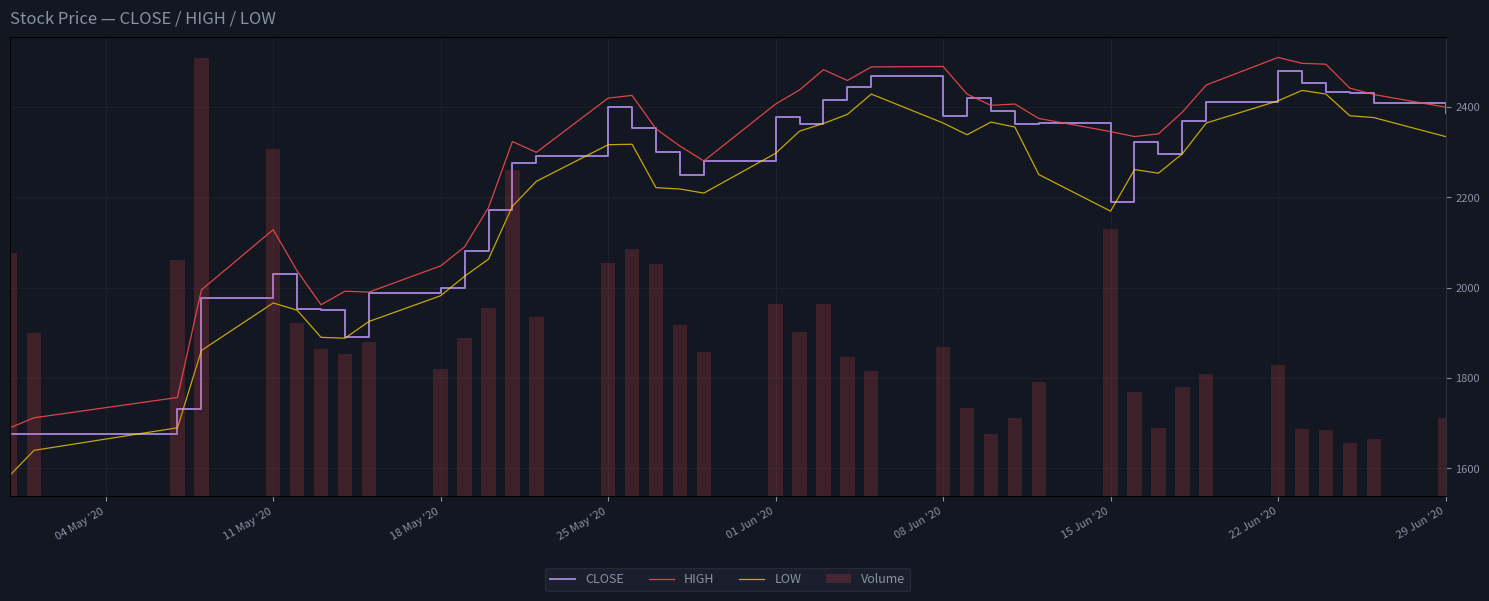

What is the approximate value of Volume at 15 Jun '20, to the nearest 50?

2060300